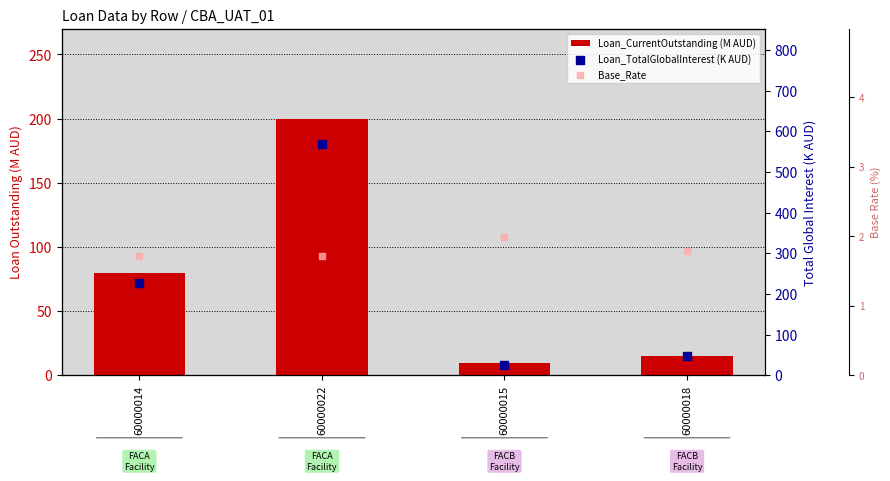

At how many categories does at least one series exceed 565?

1